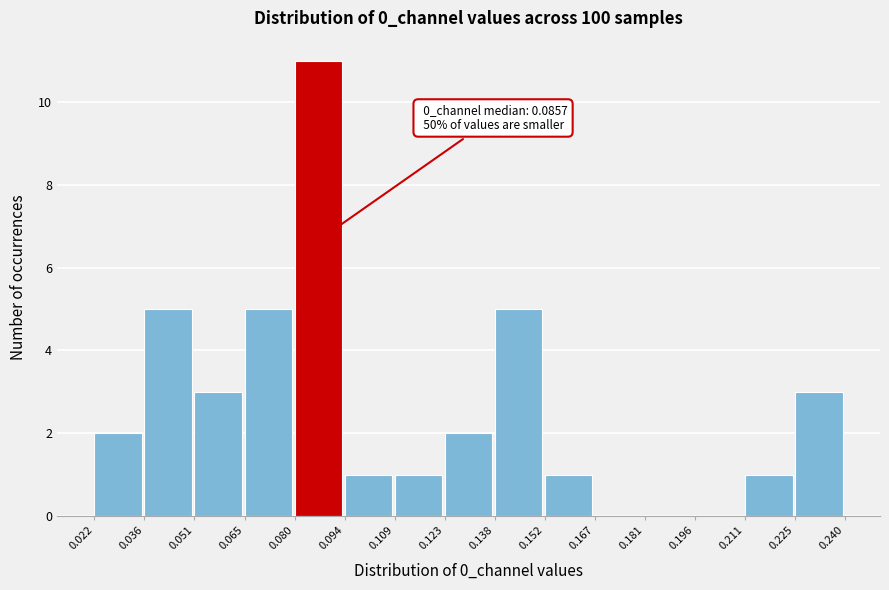

Over which range of the x-axis is the bar tallest?

0.080 to 0.094